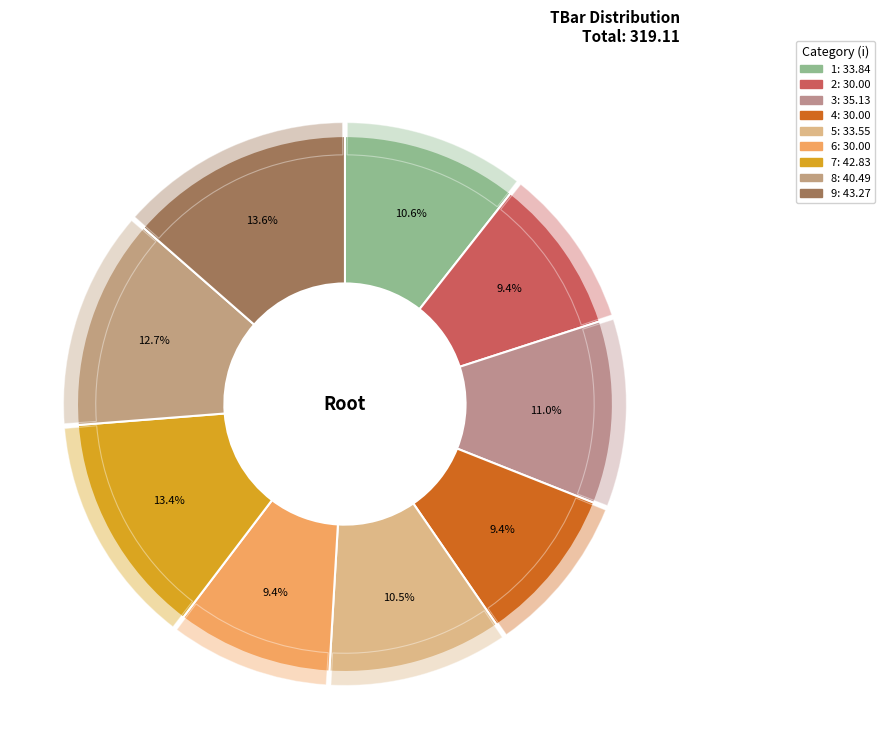

To the nearest percent, what is the difference between the largest and smallest slice percentages?

4%